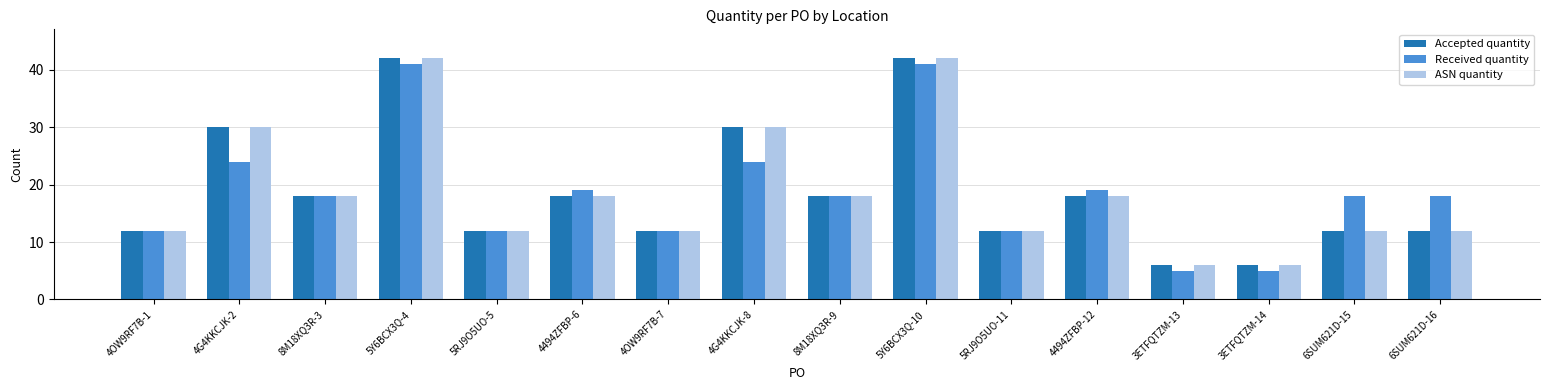

At how many categories does at least one series exceed 15?

10